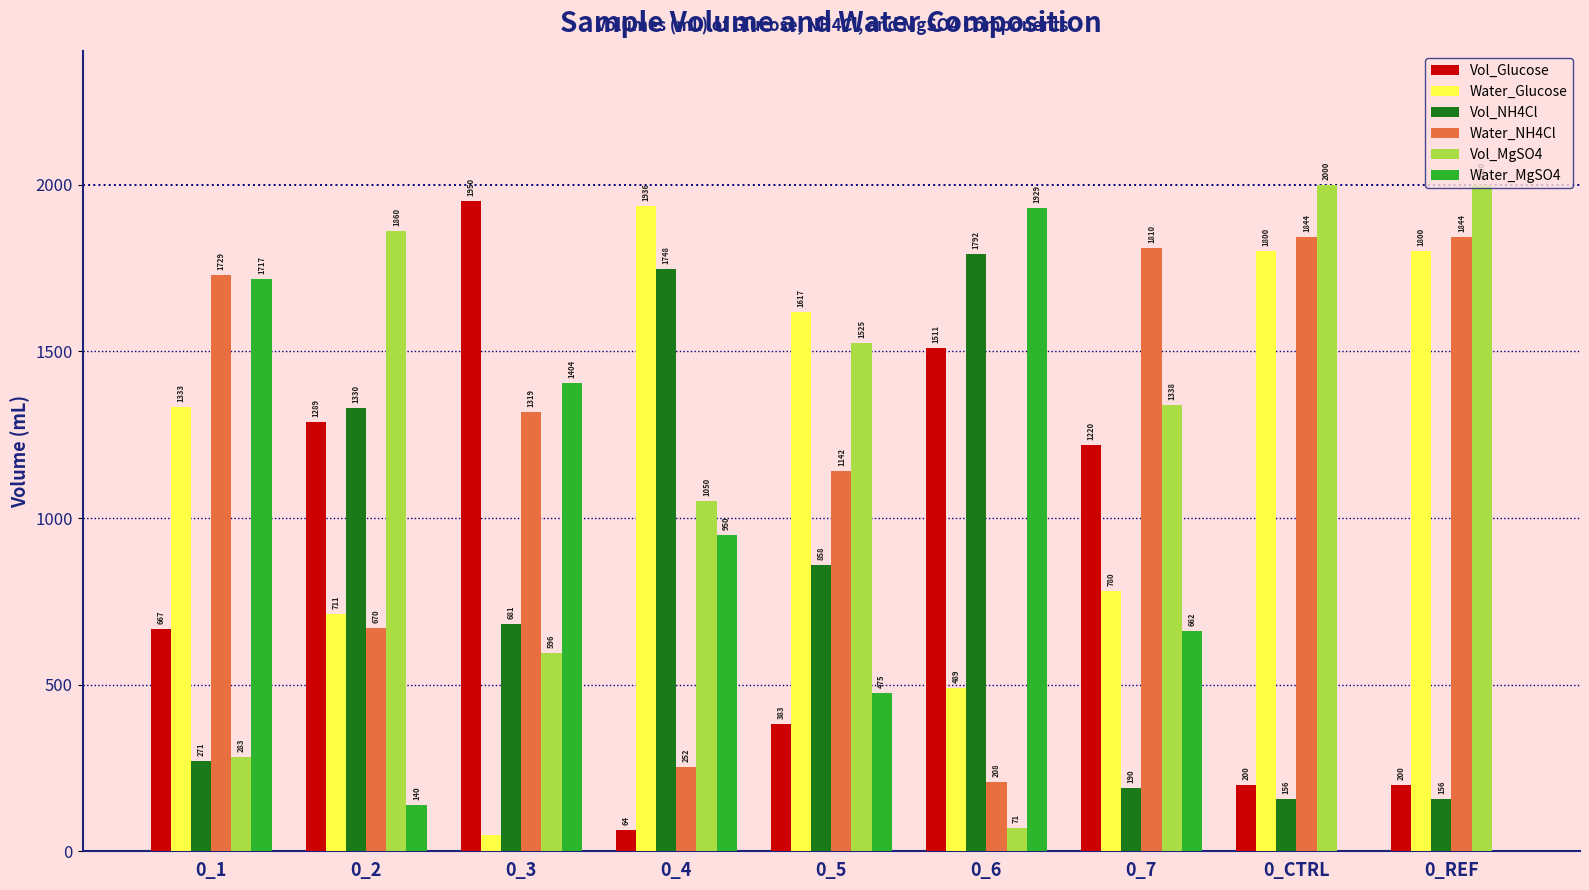

True or false: Water_Glucose has a value of 1798.4 at 0_1.

False